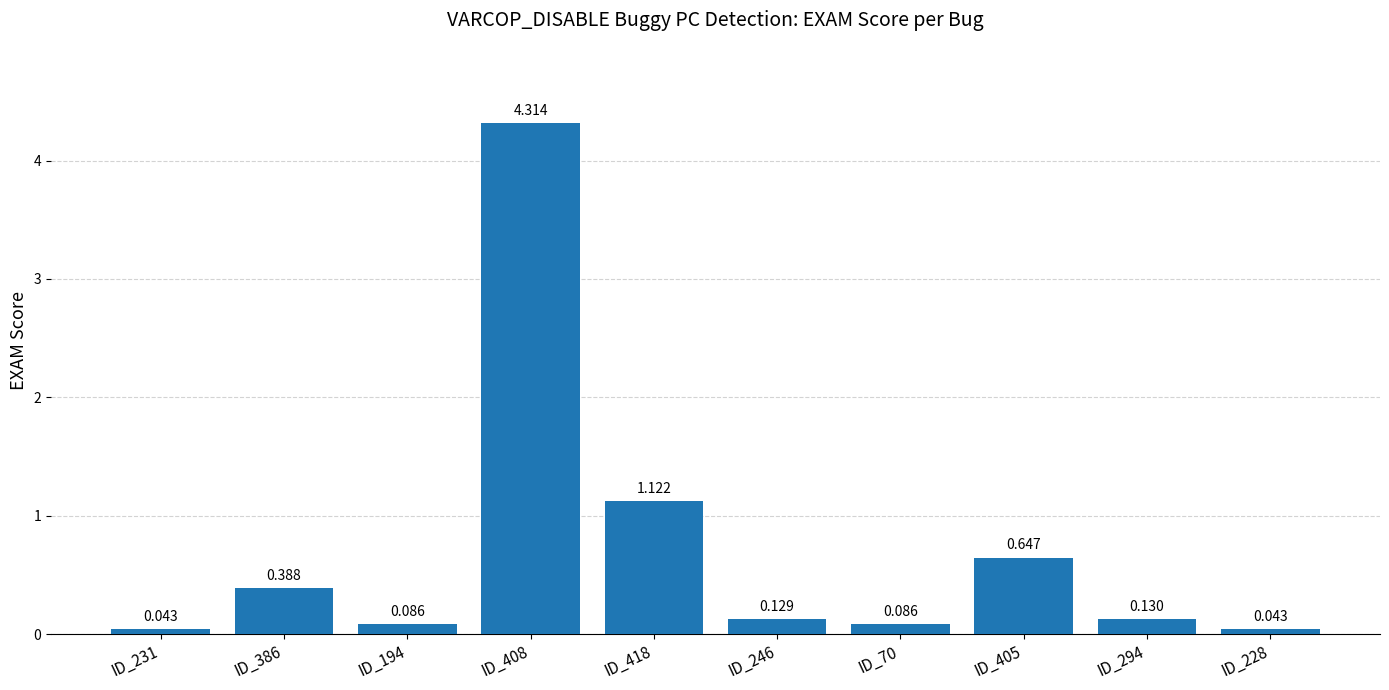

Is it true that the value at ID_405 is 0.9?

False